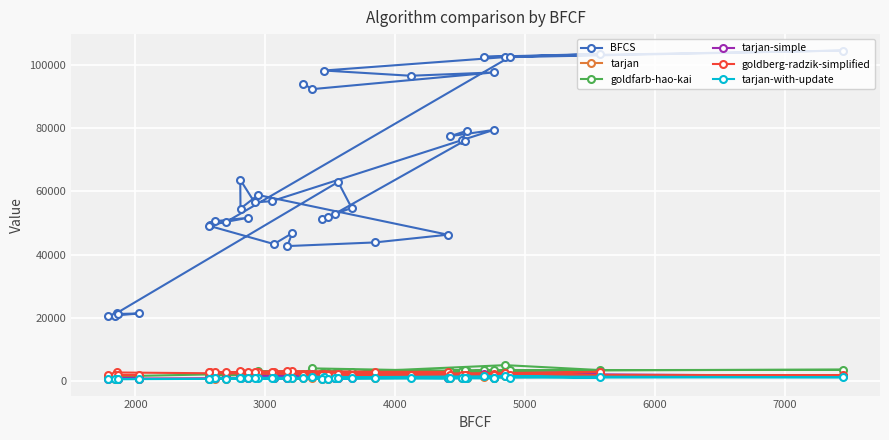

Which series has the widest spread of values?

BFCS